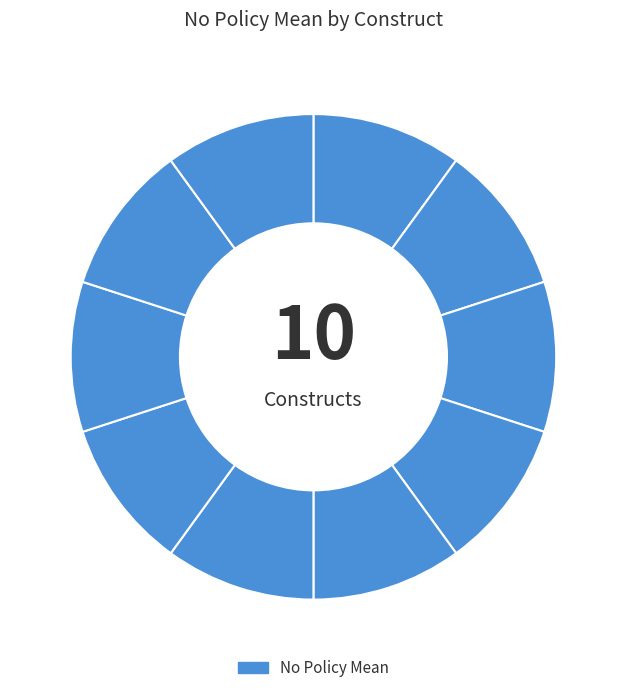

Does any single category account for the majority?

No